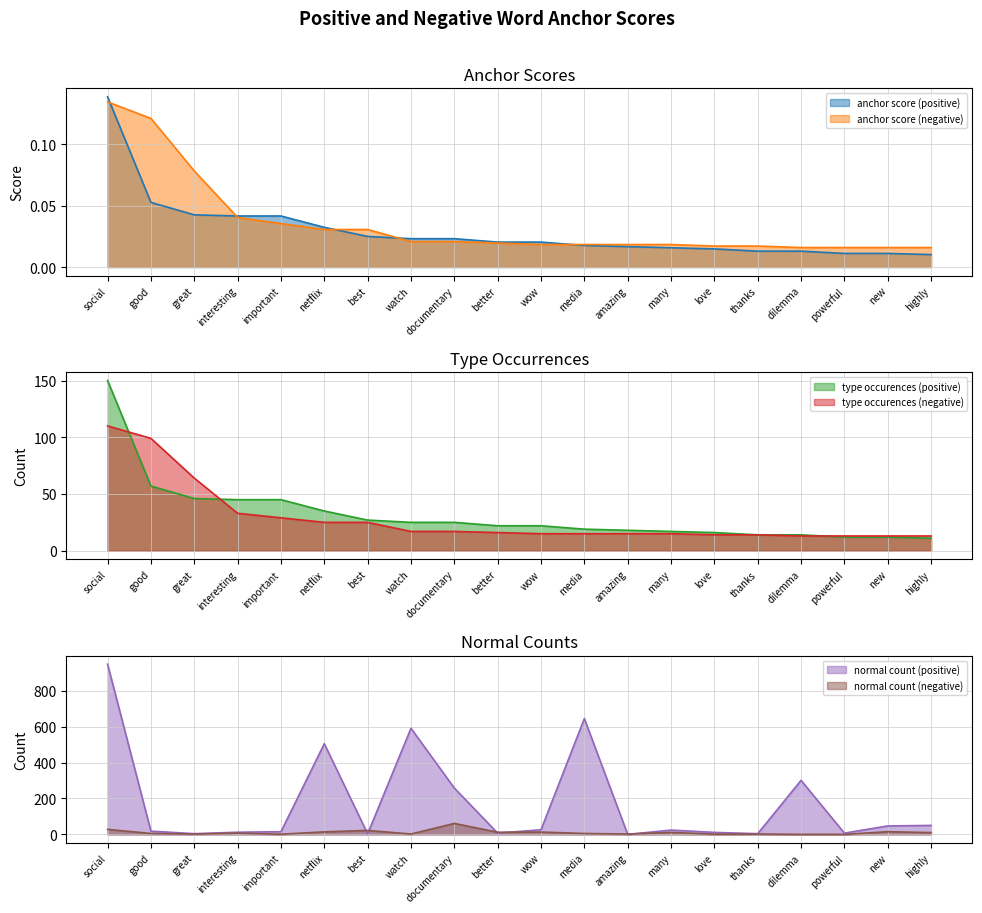

Reading right to left, transcribe all the data shown in this chart.

anchor score: highly=0.0	new=0.0	powerful=0.0	dilemma=0.0	thanks=0.0	love=0.0	many=0.0	amazing=0.0	media=0.0	wow=0.0	better=0.0	documentary=0.0	watch=0.0	best=0.0	netflix=0.0	important=0.0	interesting=0.0	great=0.0	good=0.1	social=0.1
type occurences: highly=11.0	new=12.0	powerful=12.0	dilemma=14.0	thanks=14.0	love=16.0	many=17.0	amazing=18.0	media=19.0	wow=22.0	better=22.0	documentary=25.0	watch=25.0	best=27.0	netflix=35.0	important=45.0	interesting=45.0	great=46.0	good=57.0	social=150.0
normal: highly=50.0	new=47.0	powerful=7.0	dilemma=301.0	thanks=4.0	love=11.0	many=24.0	amazing=0.0	media=645.0	wow=26.0	better=7.0	documentary=258.0	watch=591.0	best=3.0	netflix=505.0	important=15.0	interesting=12.0	great=4.0	good=18.0	social=948.0